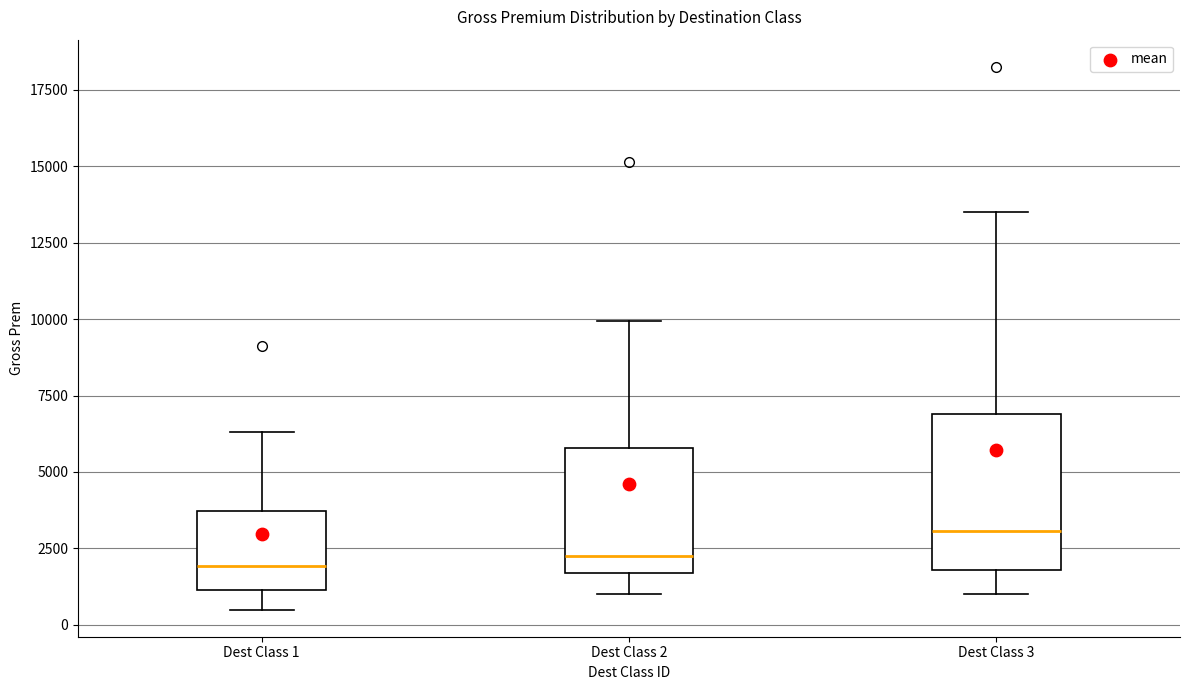

Which box's median line is the highest?

Dest Class 3